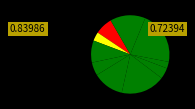

Count the number of slices in the pie.

10